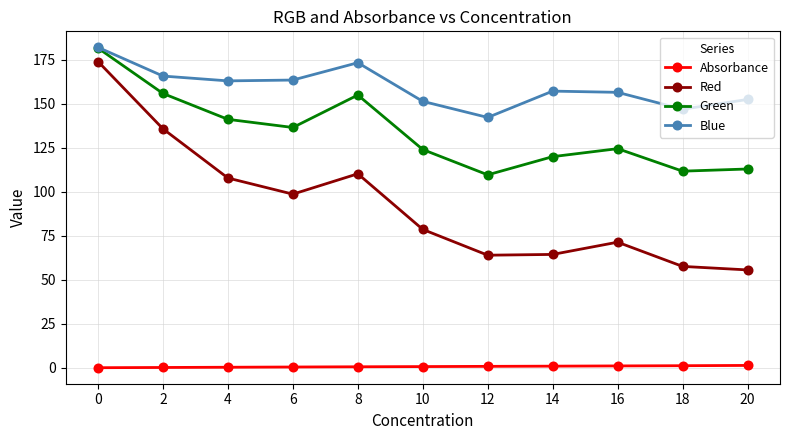

In Green, how many points are higher than both neighbors (excluding endpoints)?

2